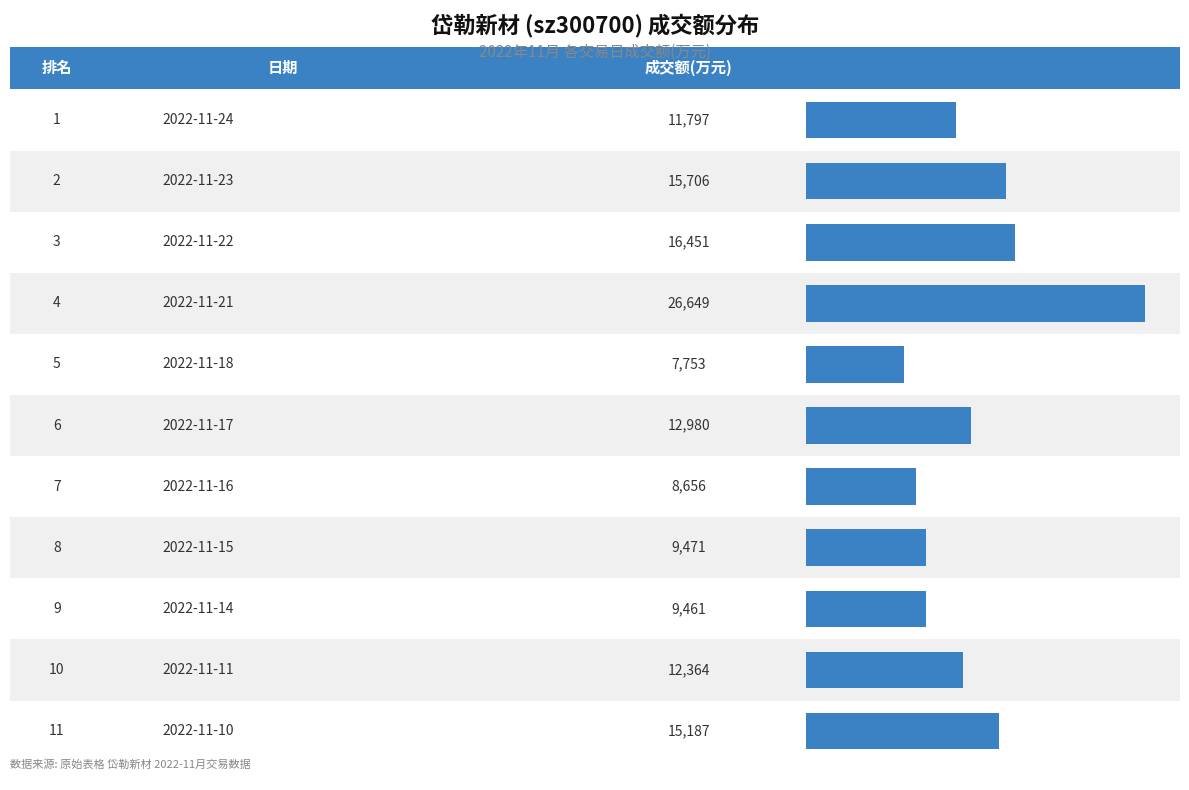

The value at 2022-11-24 is 4559. True or false?

False